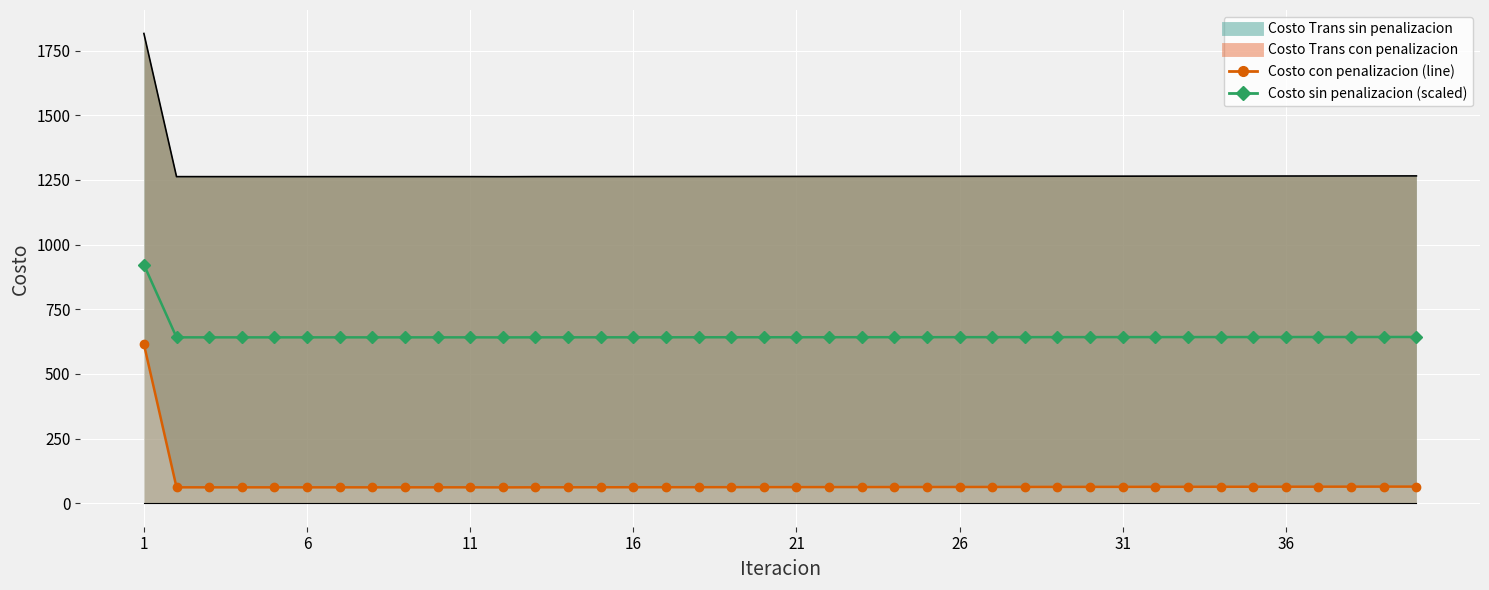

Is it true that Costo con penalizacion (line) equals 90.7 at 28?

False